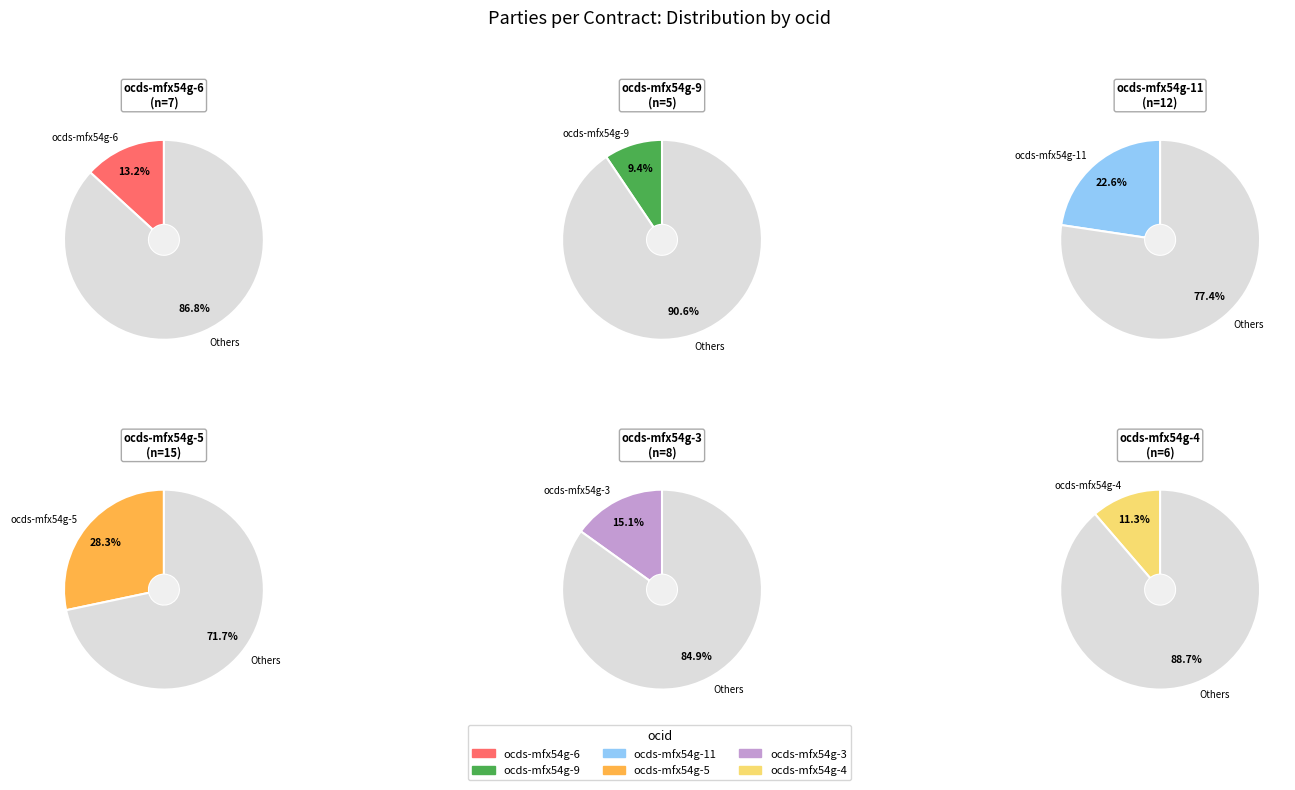

How many slices are in this pie chart?

6